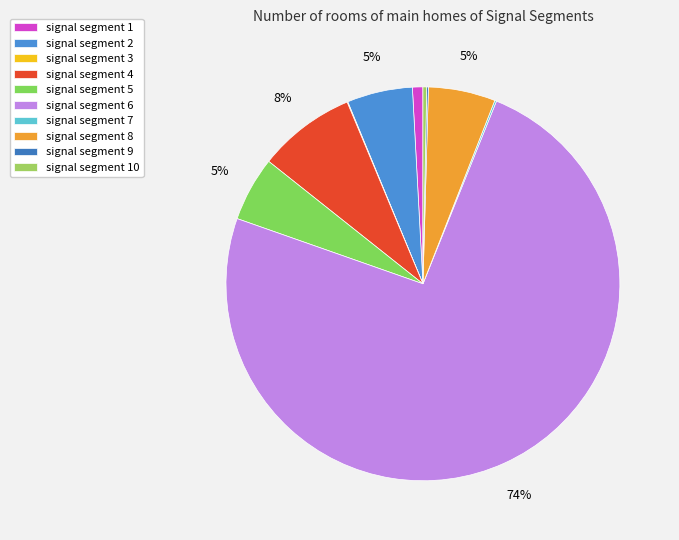

True or false: signal segment 10 accounts for 0% of the total.

True